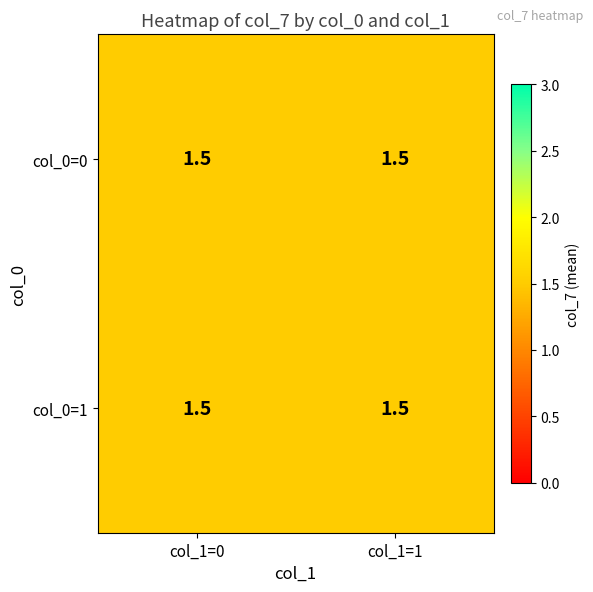

Rank the categories by value from lowest to highest.

0_0, 0_1, 1_0, 1_1